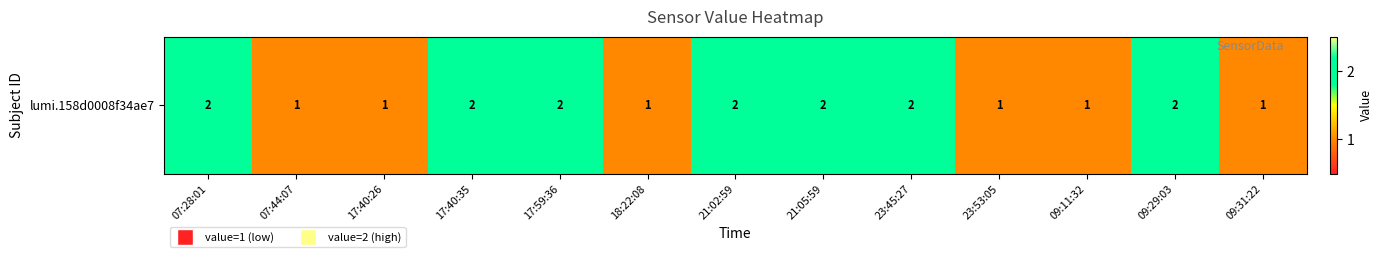

What is the difference between the second highest and second lowest values?

1